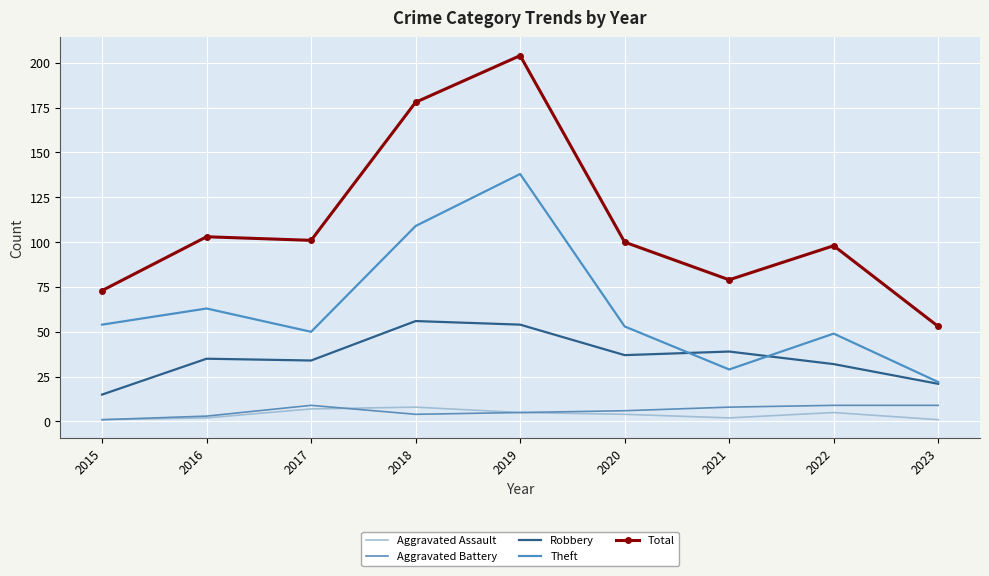

Where is the first local minimum for Aggravated Battery?

2018